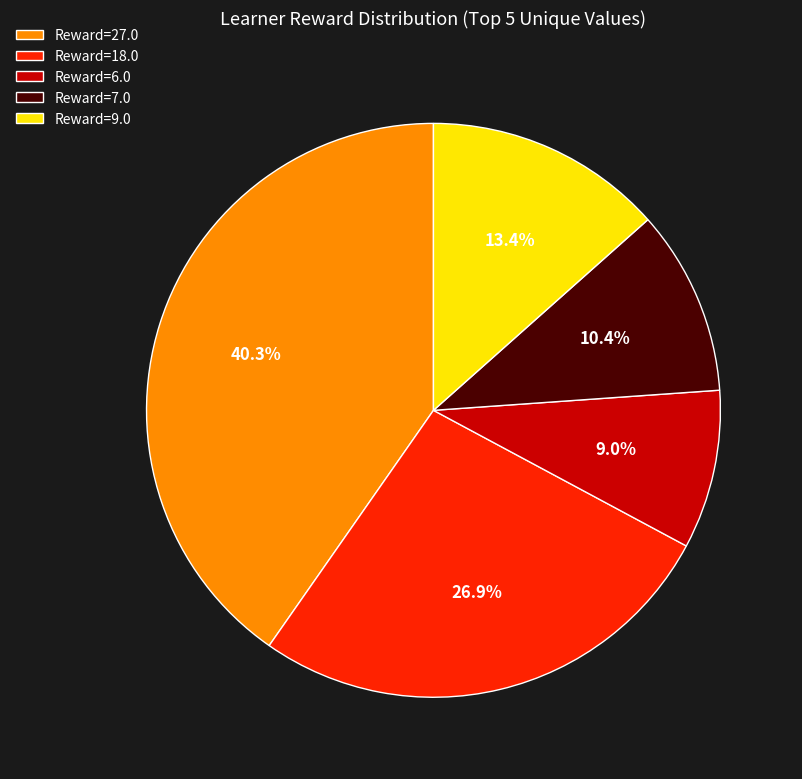

How many segments does this pie chart have?

5